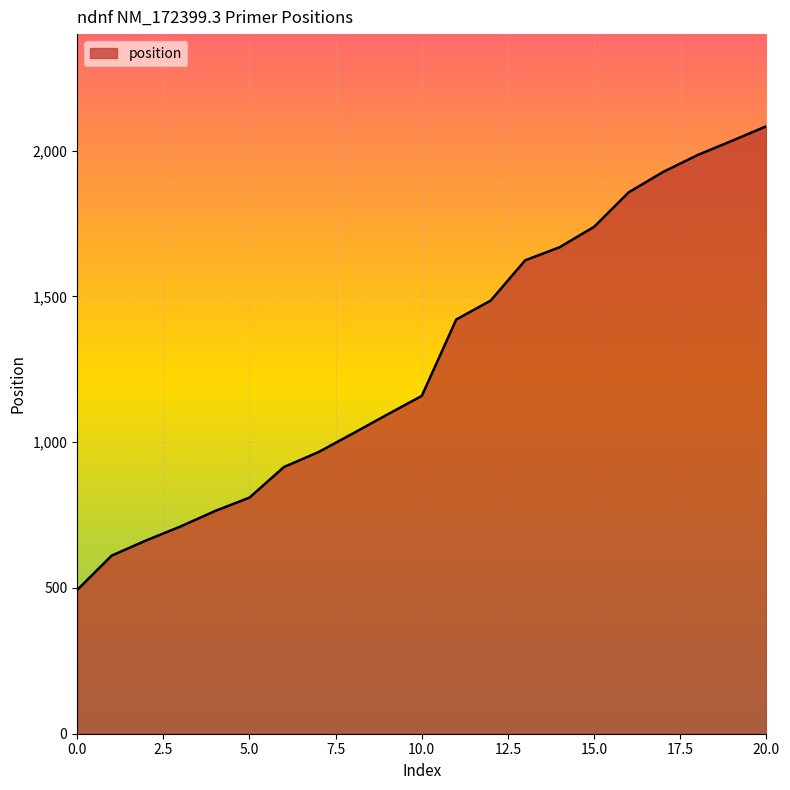

How many series are shown in this chart?

1